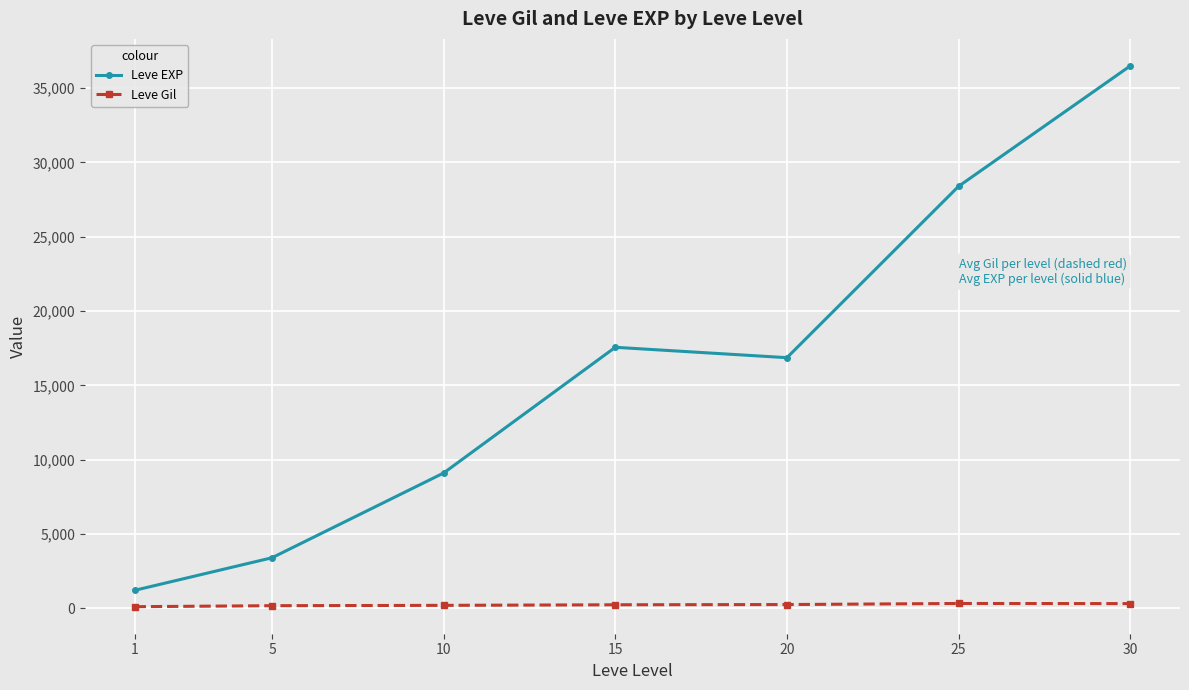

How many data points in Leve Gil are less than 241?

3